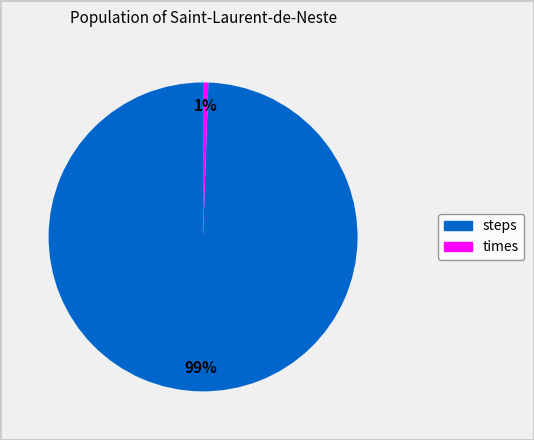

To the nearest percent, what is the average slice percentage?

50%